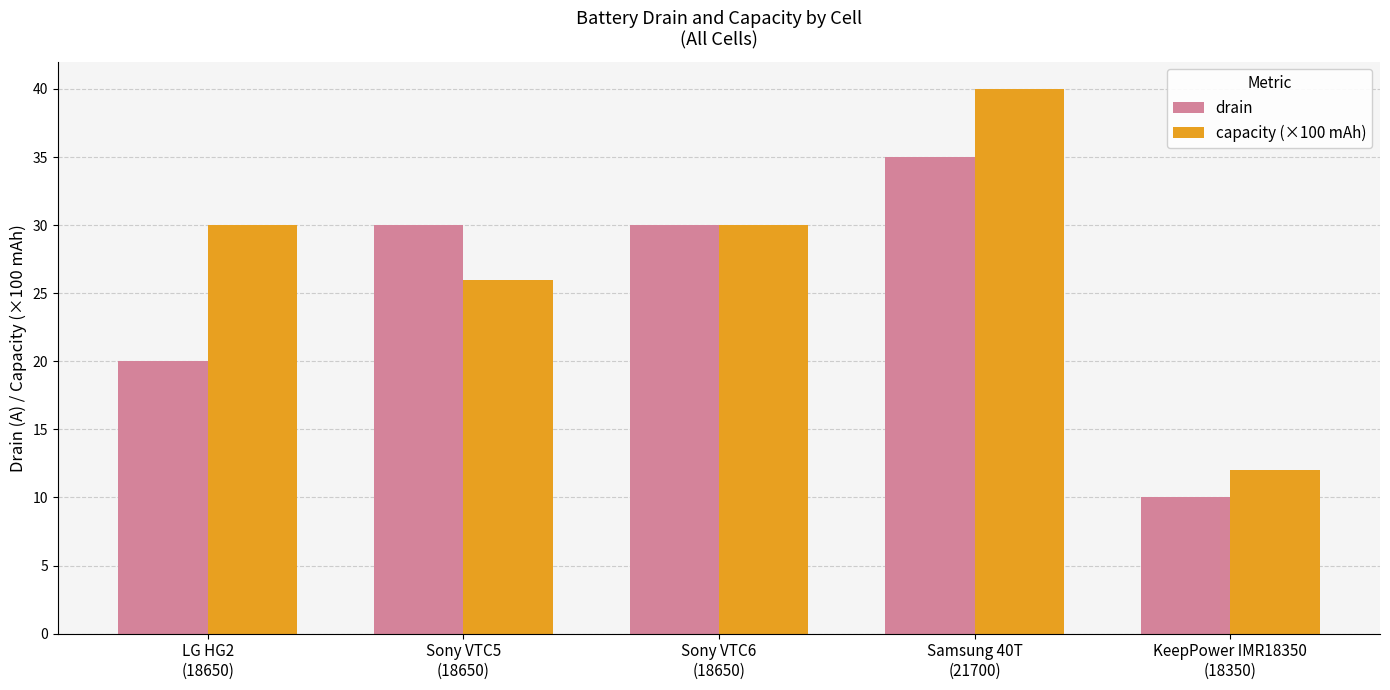

The capacity (×100 mAh) series shows 5 at KeepPower IMR18350
(18350). True or false?

False